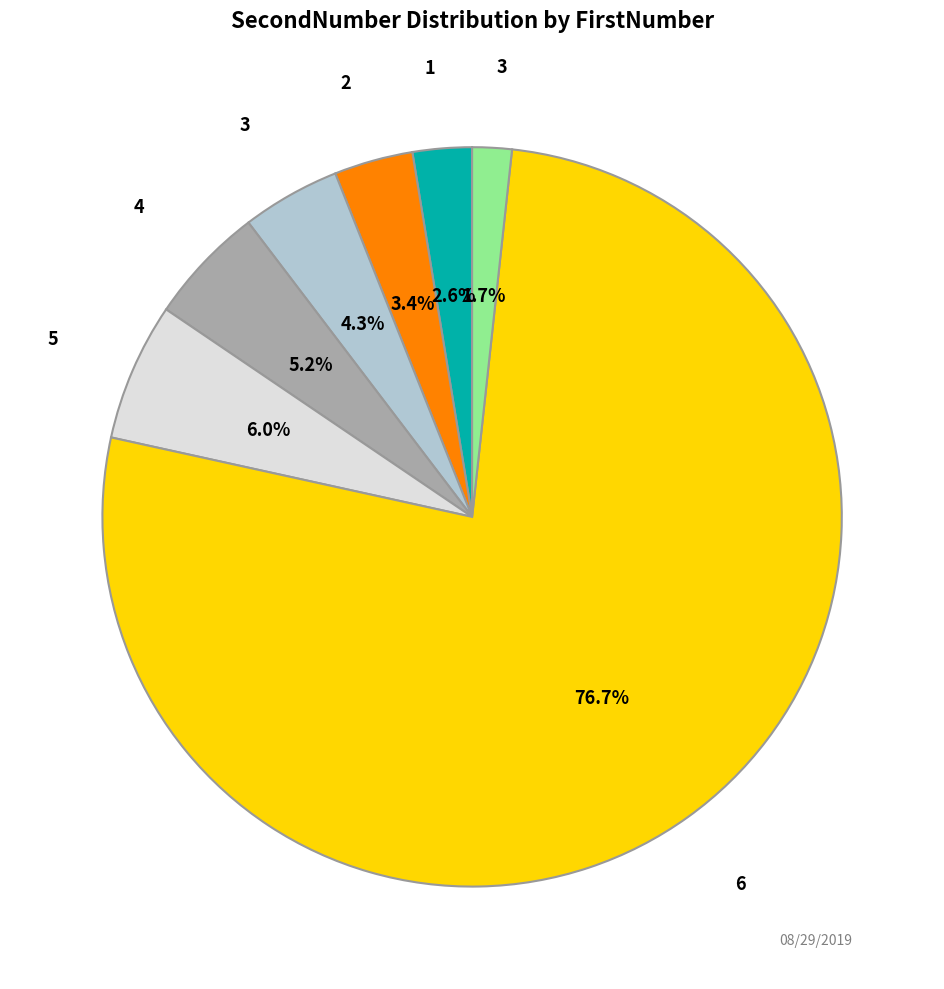

How many slices are in this pie chart?

7